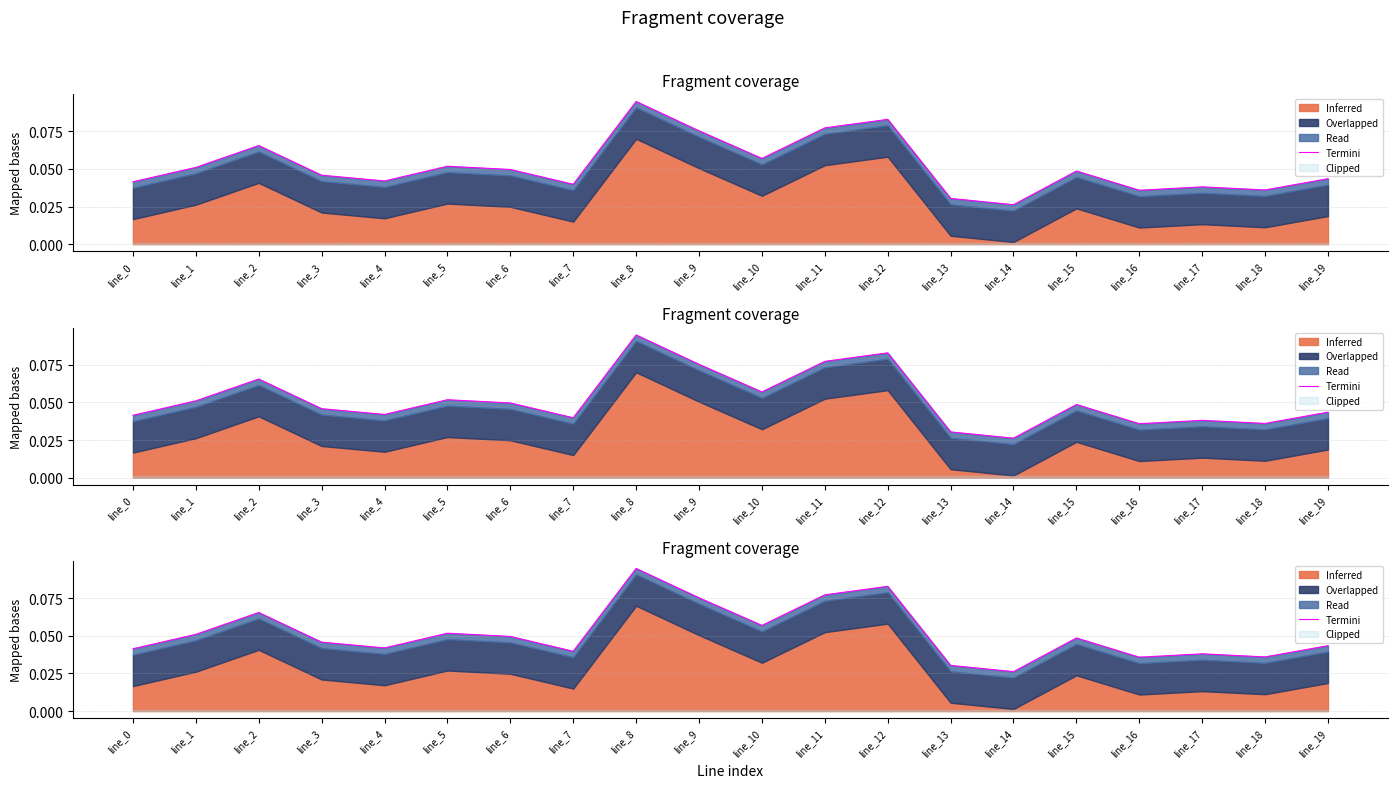

Reading left to right, list all the values displayed in this chart.

0.0	0.1	0.1	0.0	0.0	0.1	0.0	0.0	0.1	0.1	0.1	0.1	0.1	0.0	0.0	0.0	0.0	0.0	0.0	0.0